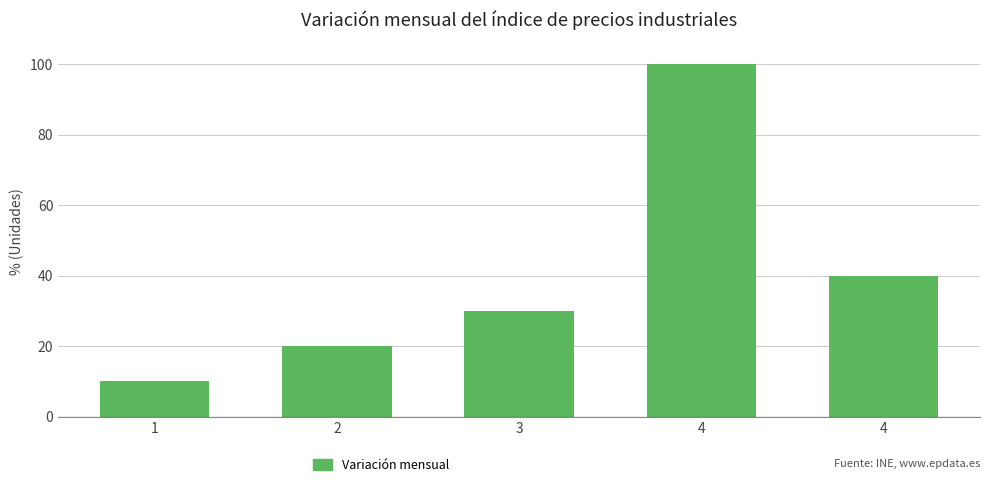

Rank the categories by value from highest to lowest.

4, 4, 3, 2, 1